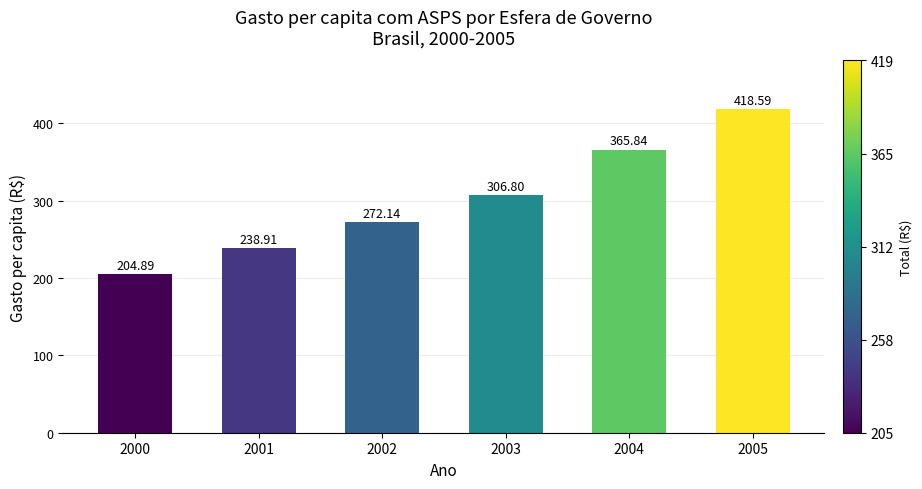

The chart shows a value of 306.8 at 2003. True or false?

True